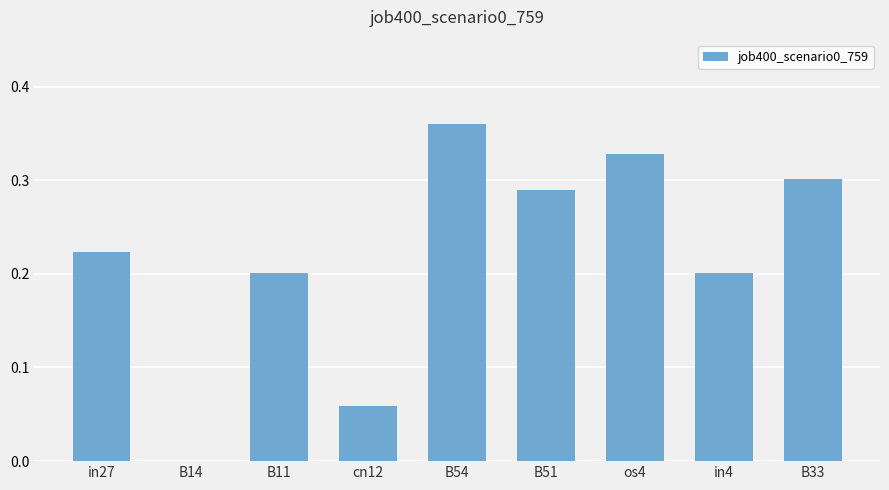

At which label is the value closest to 0?

B14